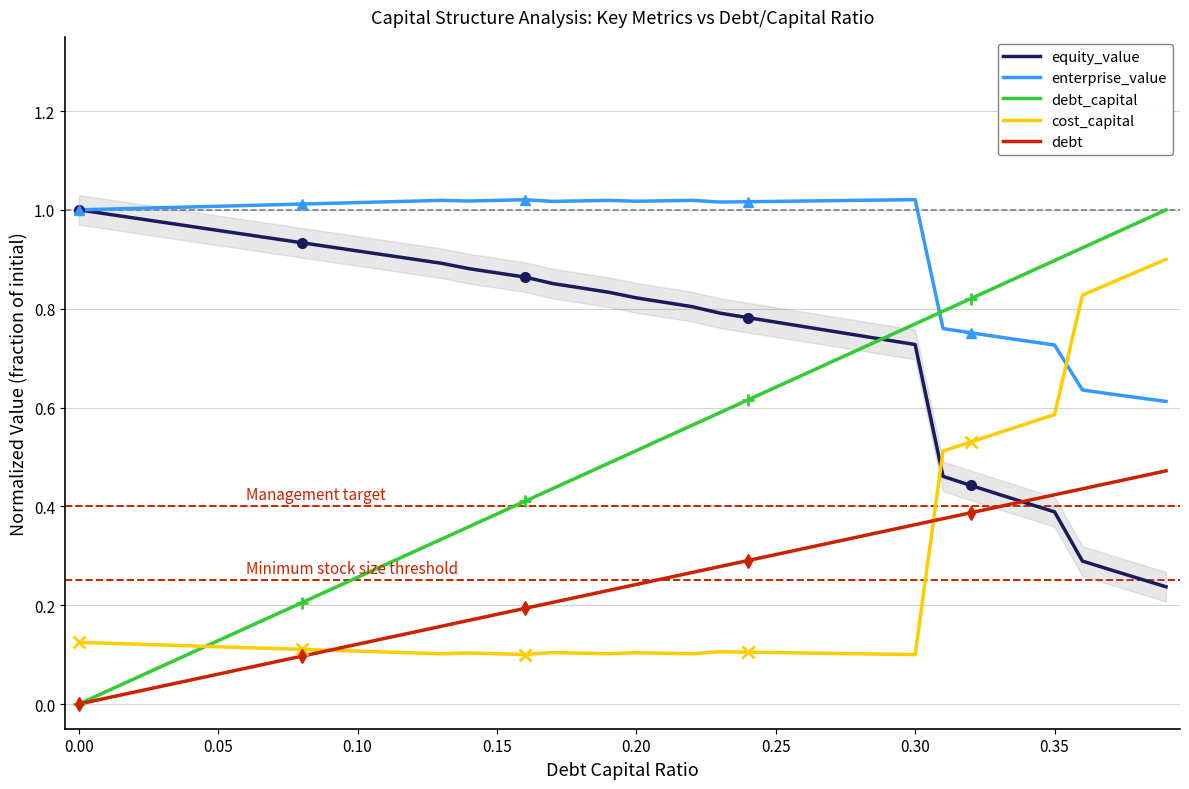

Count the number of categories in the chart.

40